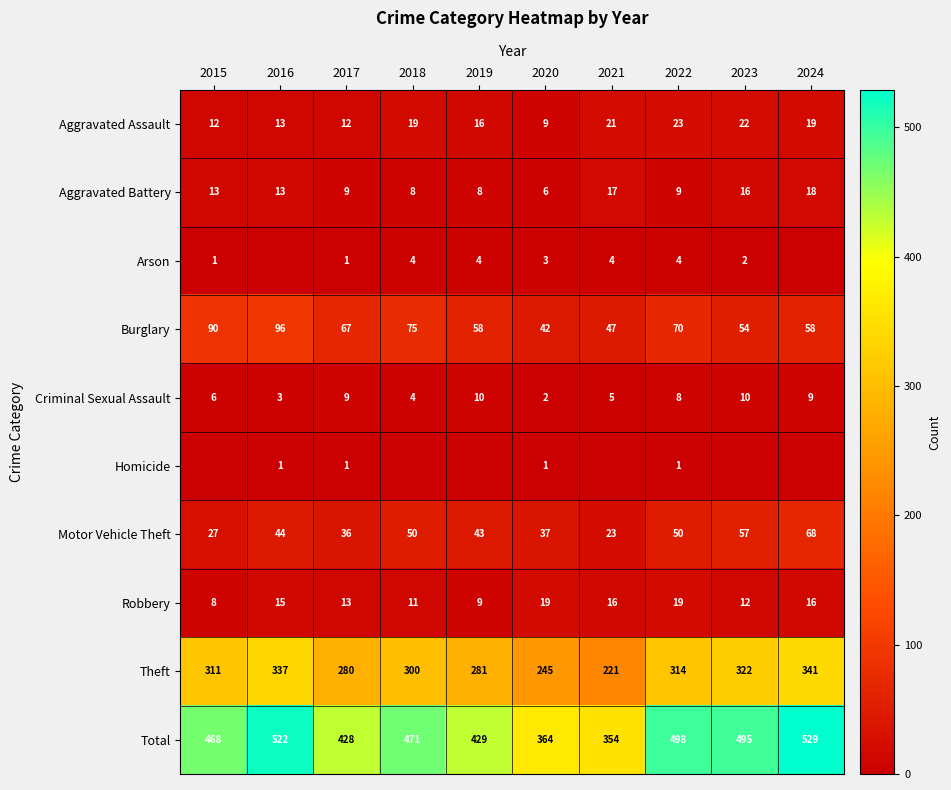

The Robbery series shows 8 at 2024. True or false?

False